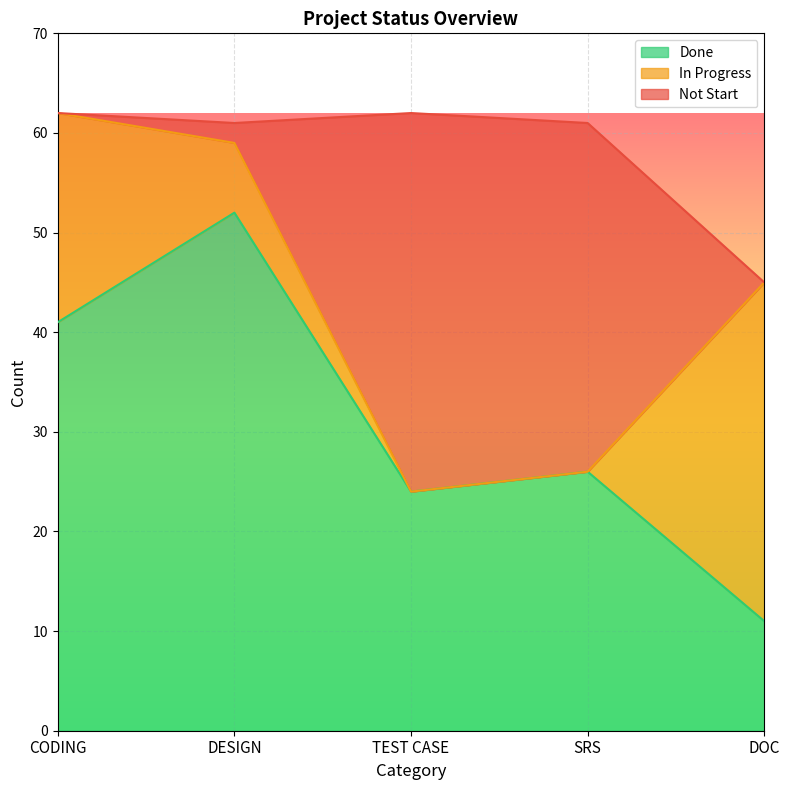

Between CODING and DESIGN, which series saw the biggest shift?

In Progress